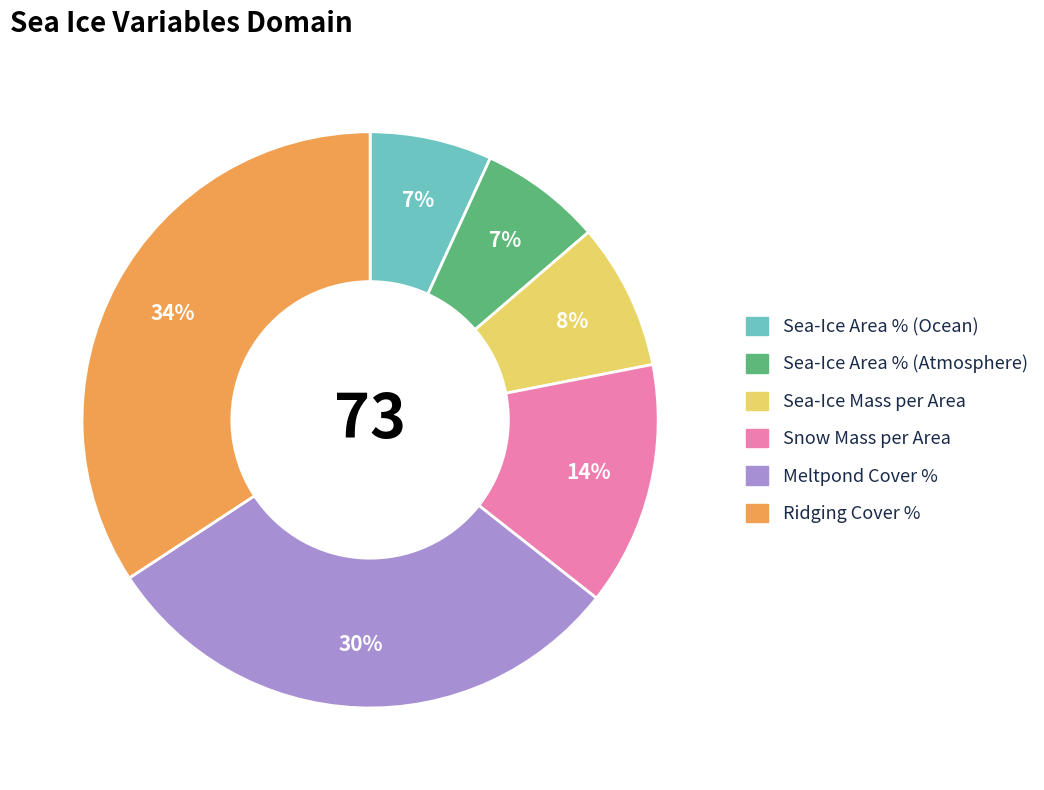

To the nearest percent, what is the difference between the largest and smallest slice percentages?

27%